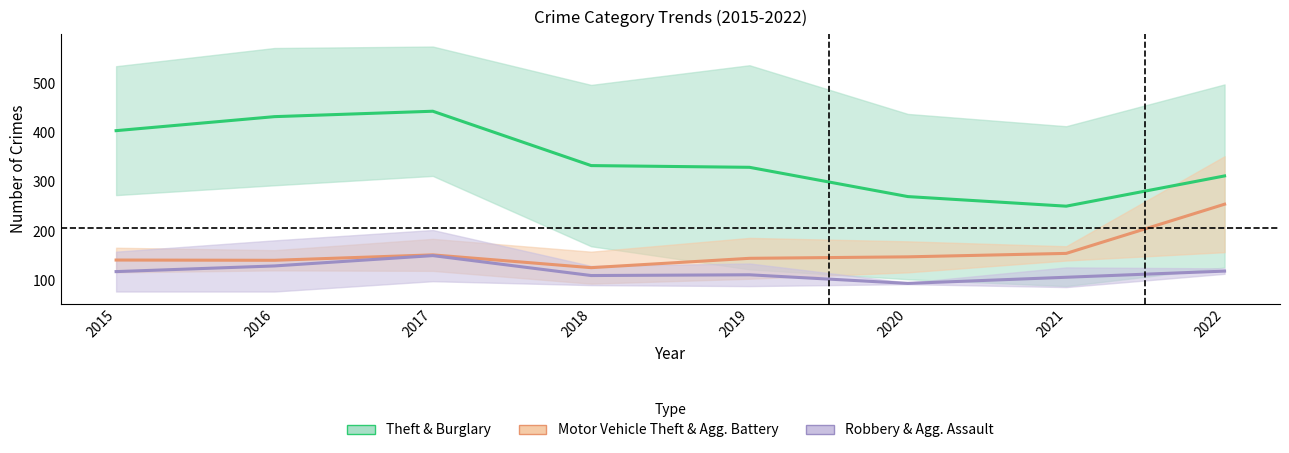

What is the total value across all series at 2016?

702.0